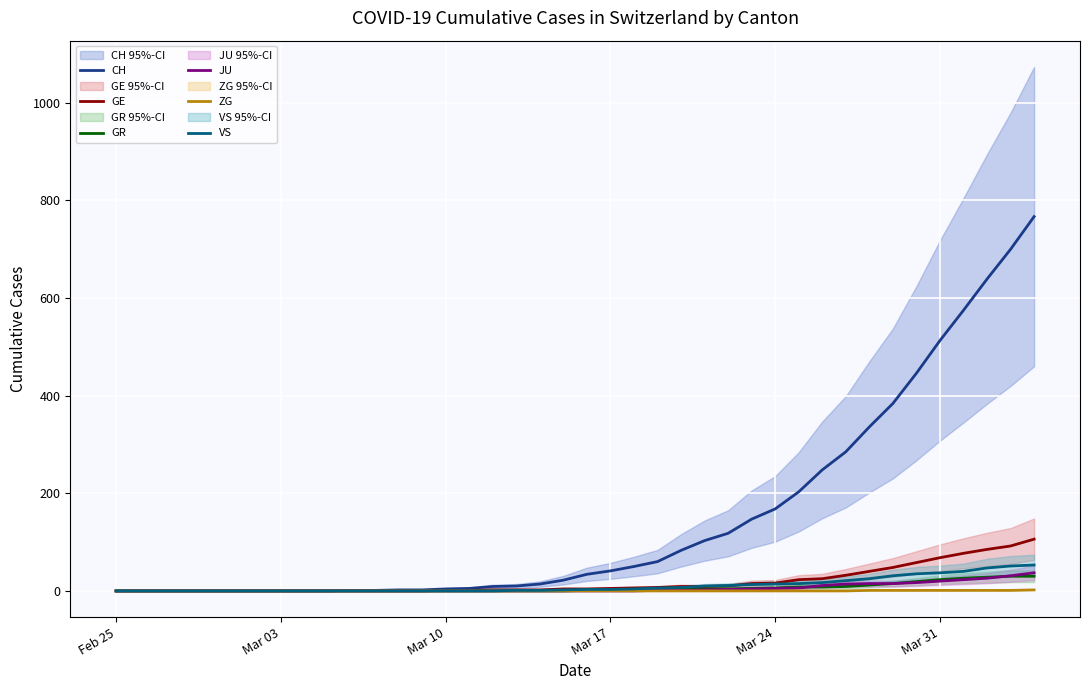

Is this an area chart (filled region under the line)?

No